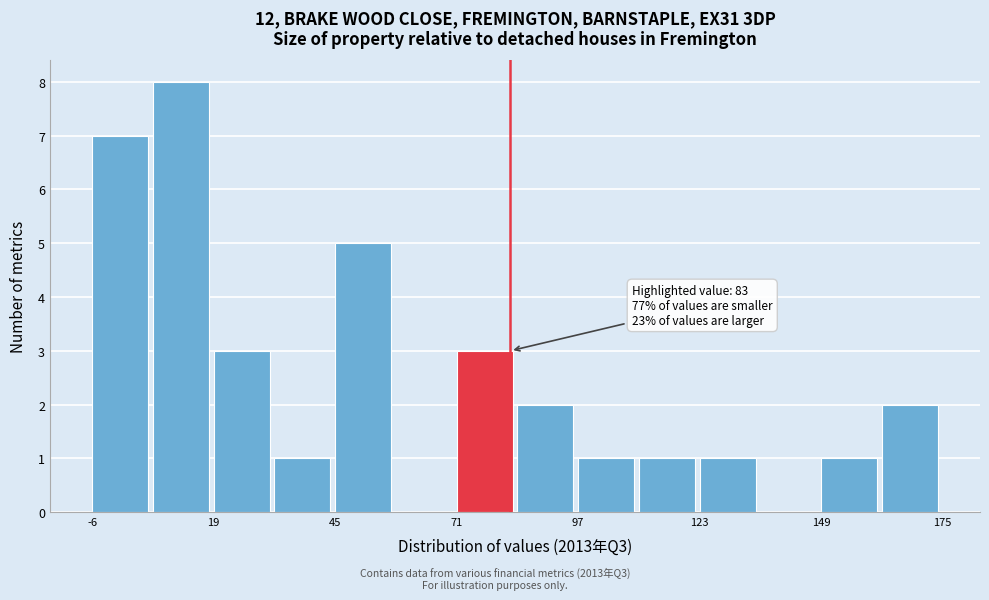

Read against the x-axis, roughly where is the centre of the tallest bar?

10